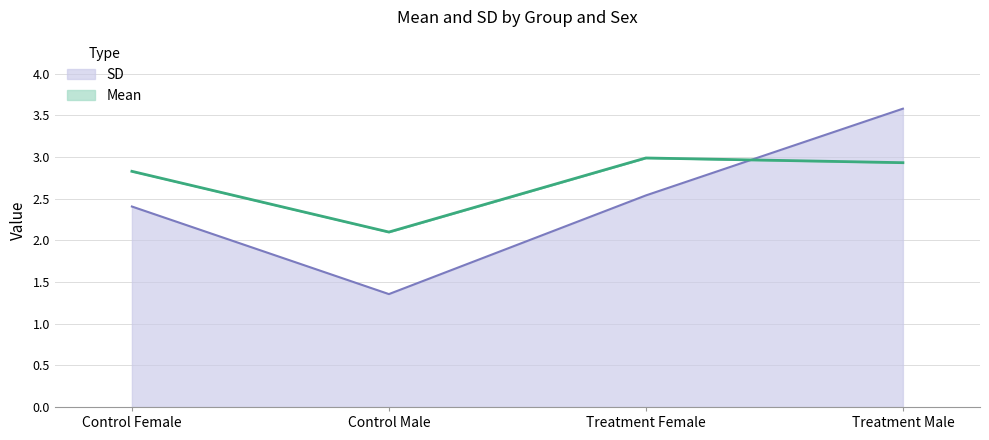

What is the sum of all Mean values?

10.9